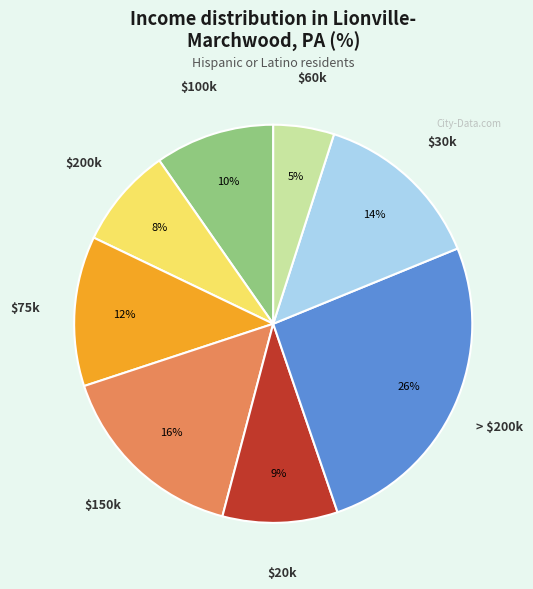

To the nearest percent, what is the average slice percentage?

12%